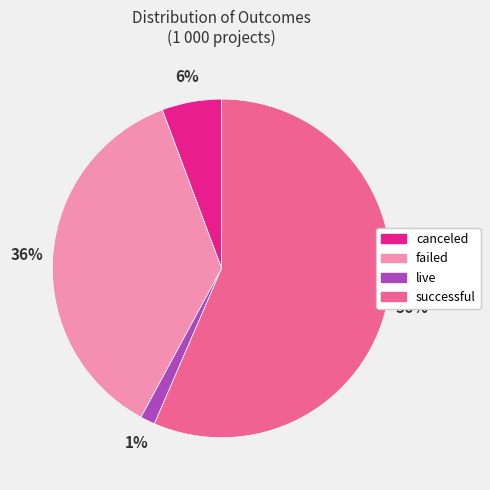

Which slice is the largest?

successful